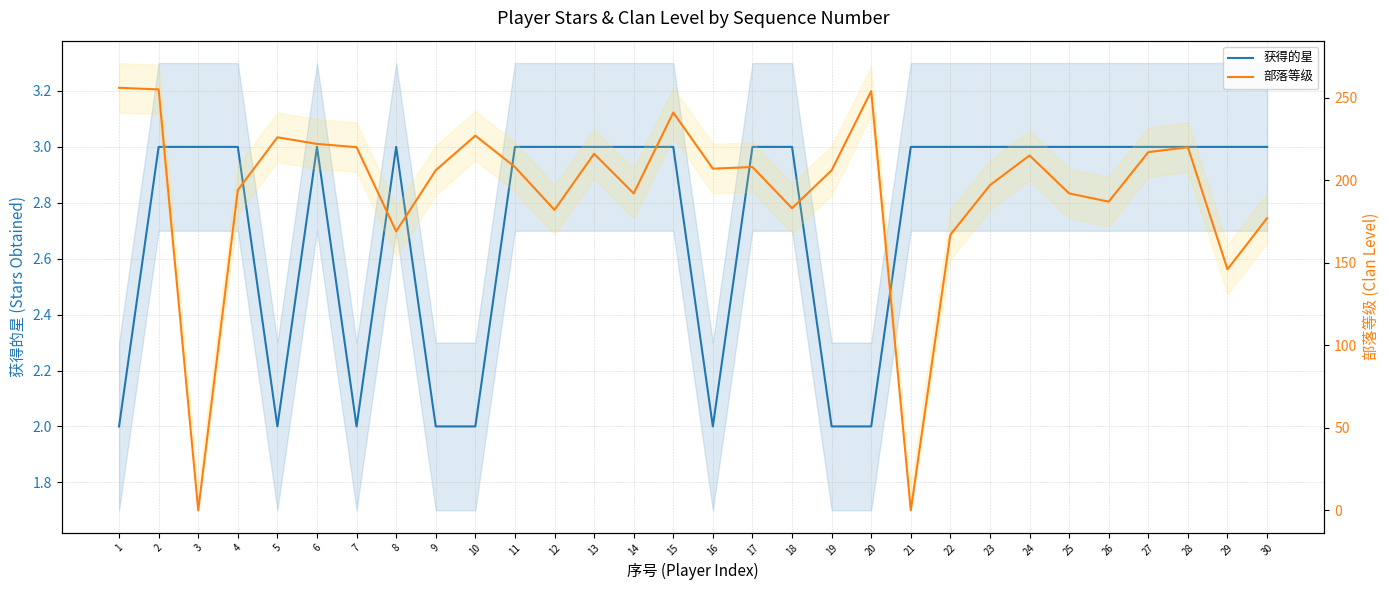

List the series in order of their overall mean, lowest first.

获得的星, 部落等级